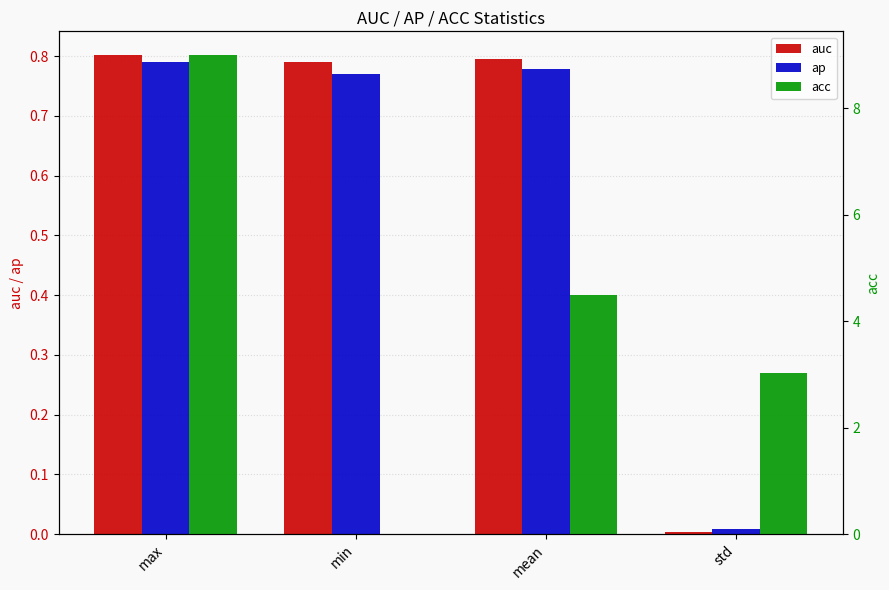

The value of acc at max is 9.0. True or false?

True